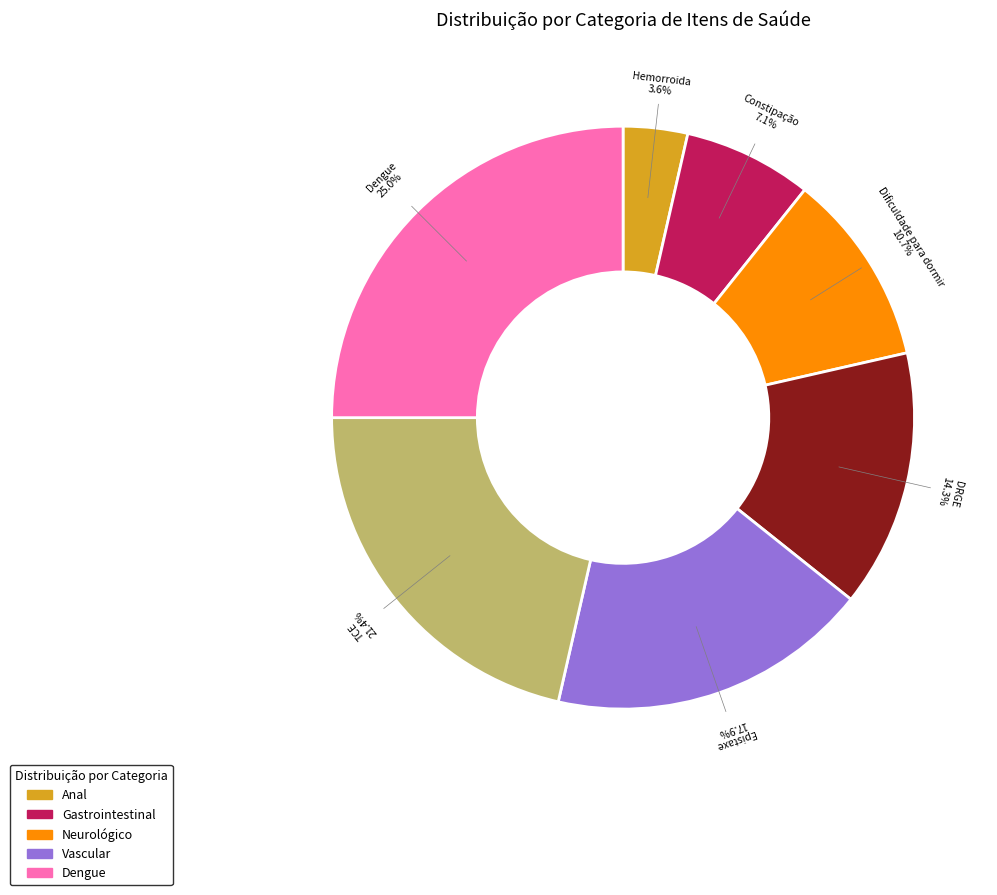

Is there any slice that represents more than half of the pie?

No